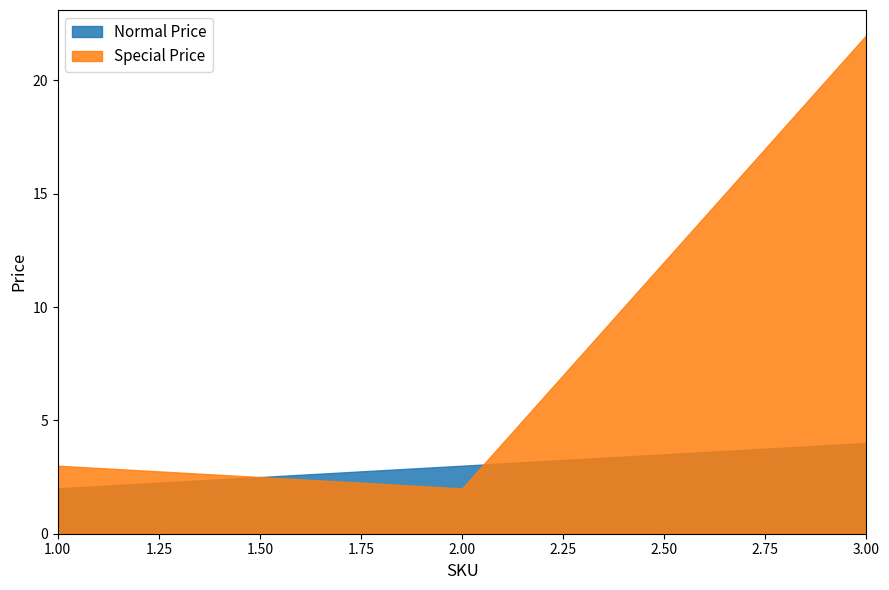

The Normal Price series shows 3 at 2. True or false?

True